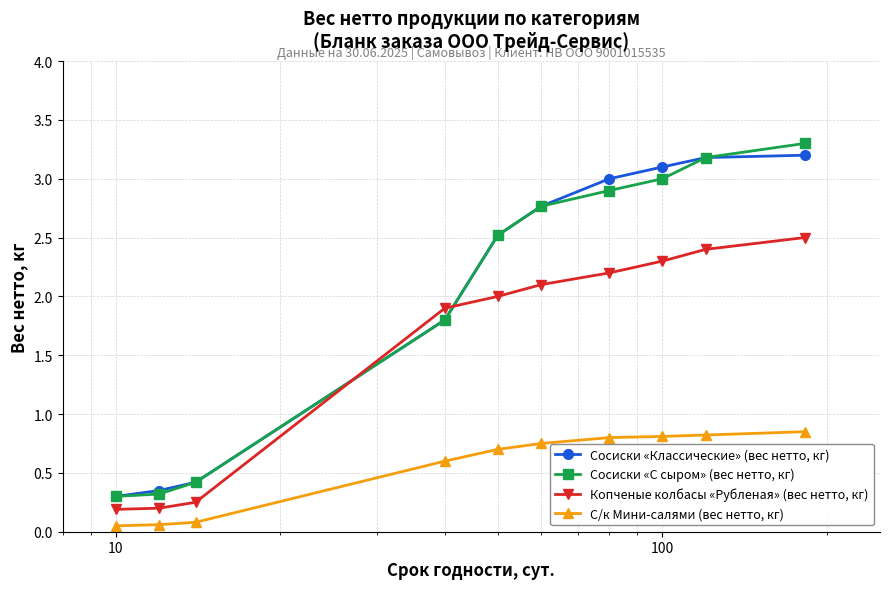

How many lines are shown in the chart?

4